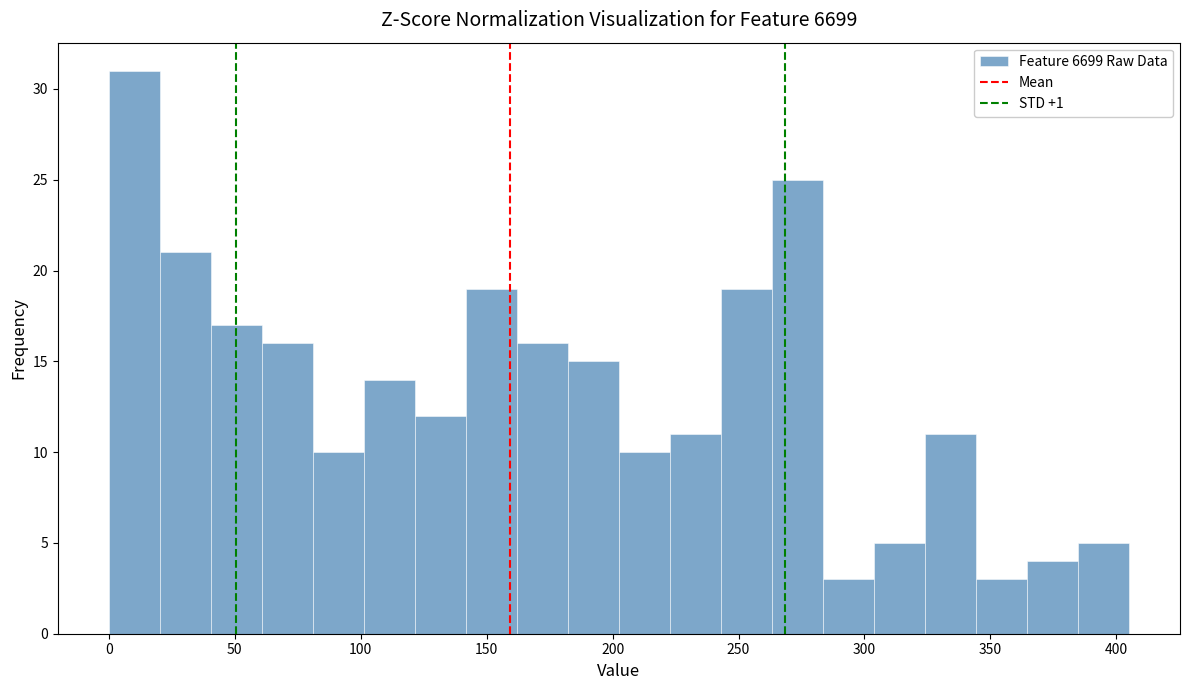

Reading left to right, list every bar in this chart as the range it spans on the x-axis followed by its height. Neither the bar edges nor the heights are printed on the chart, so give them approximately, as read against the axes.

0 to 20: 31
20 to 40: 21
40 to 60: 17
60 to 80: 16
80 to 100: 10
100 to 120: 14
120 to 140: 12
140 to 160: 19
160 to 180: 16
180 to 205: 15
205 to 225: 10
225 to 245: 11
245 to 265: 19
265 to 285: 25
285 to 305: 3
305 to 325: 5
325 to 345: 11
345 to 365: 3
365 to 385: 4
385 to 405: 5